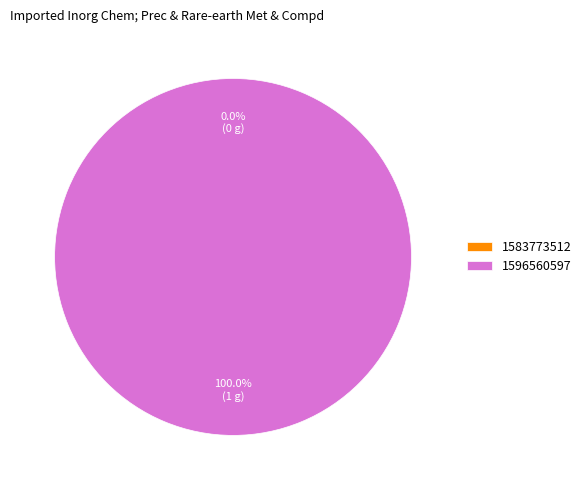

To the nearest percent, what is the difference between the 1596560597 and 1583773512 slice percentages?

100%